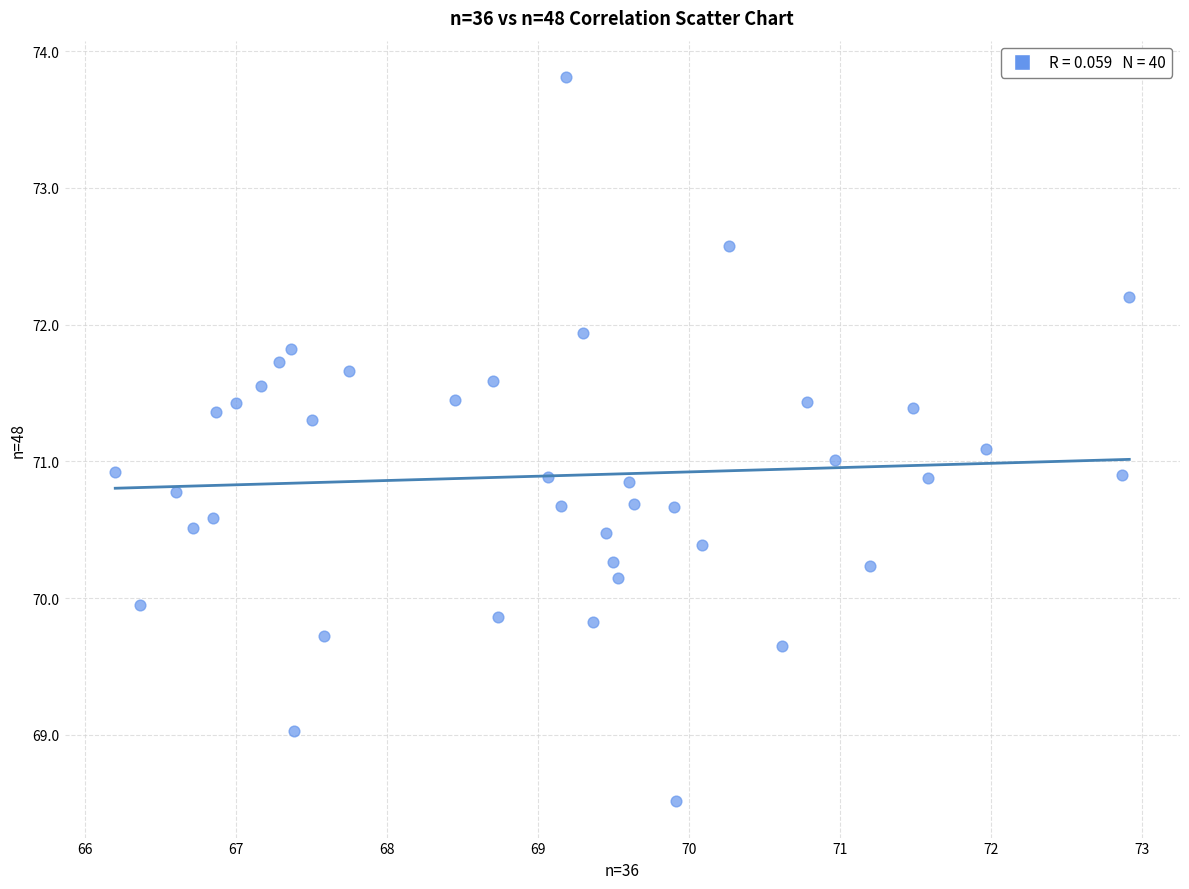

What is the range of X values (max minus min)?

6.7